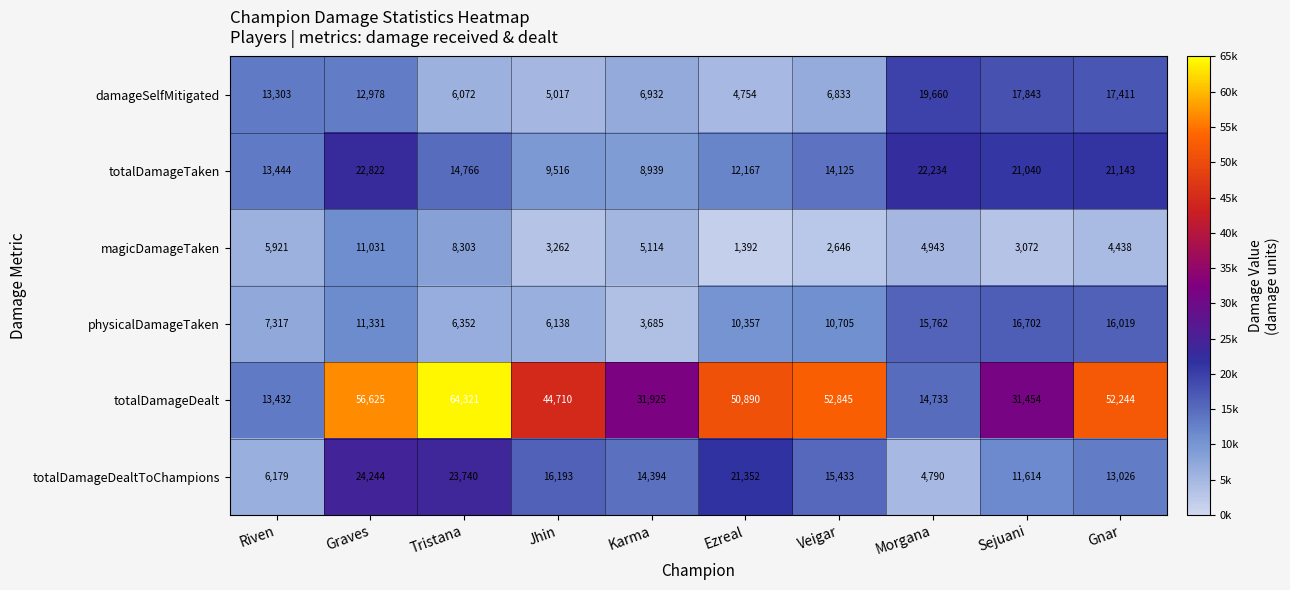

The value of damageSelfMitigated at Karma is 6932. True or false?

True